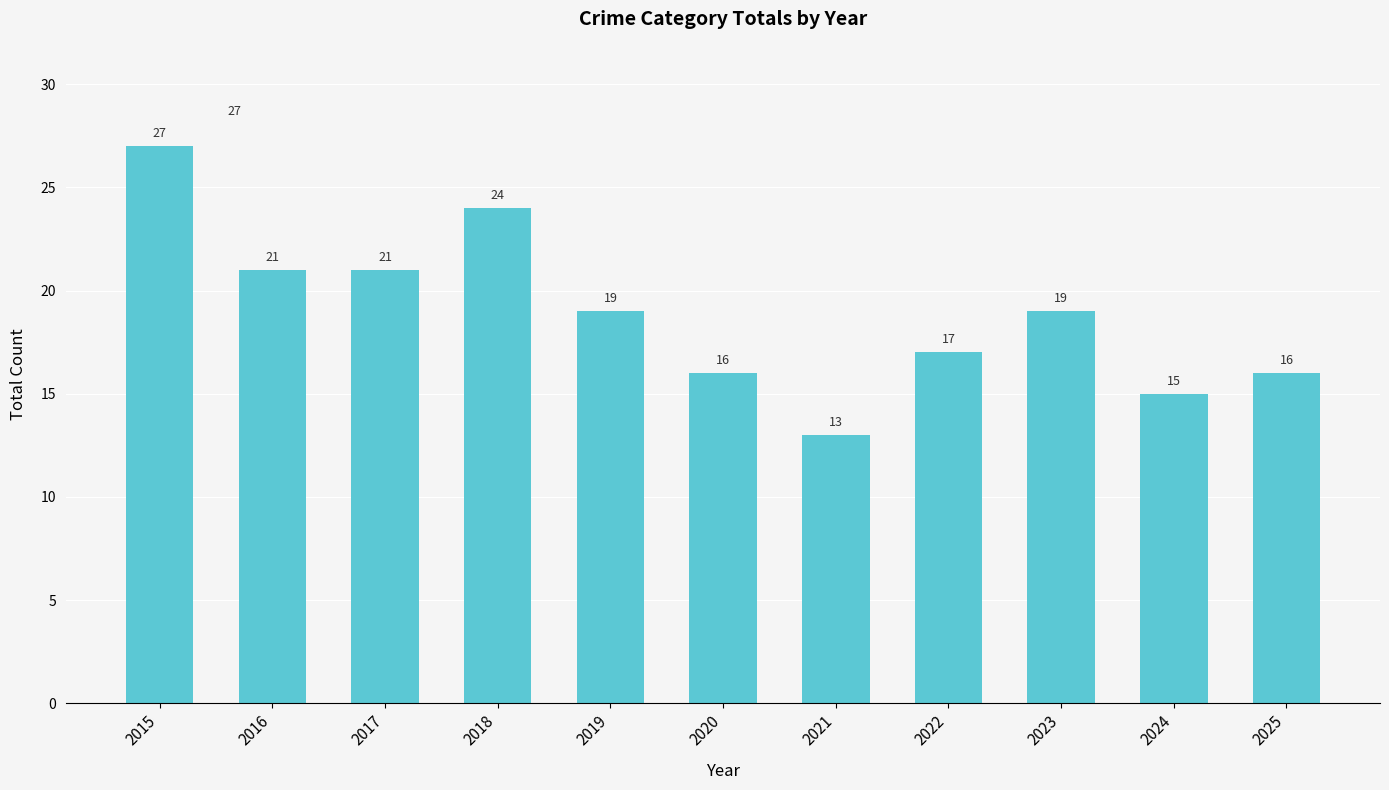

What is the sum of the values at 2018 and 2017?

45